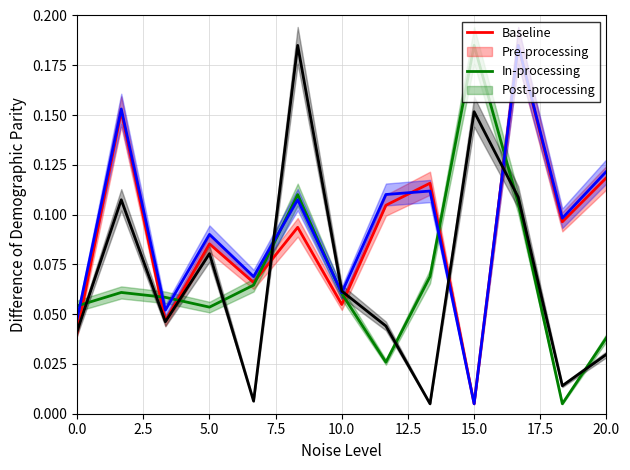

Count the number of data series in this chart.

4